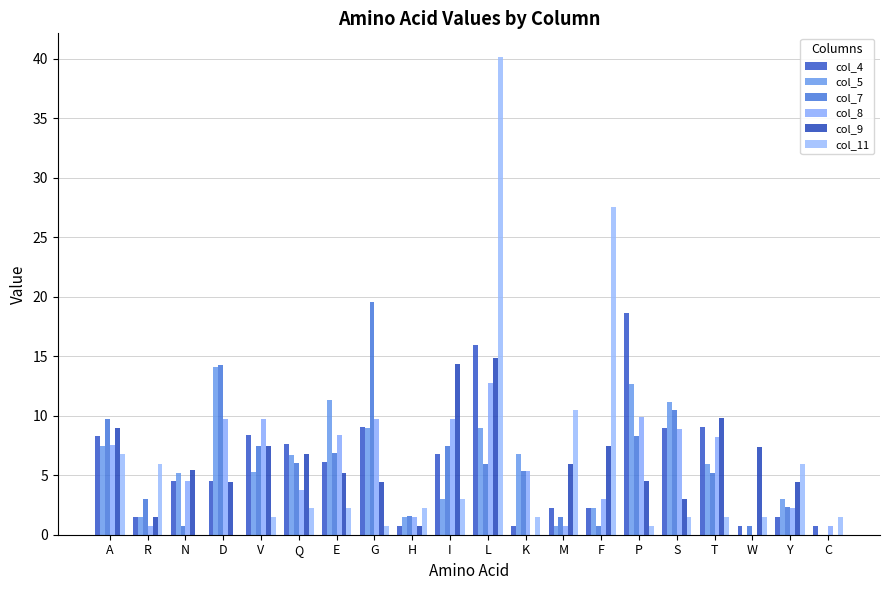

Are the bars horizontal?

No